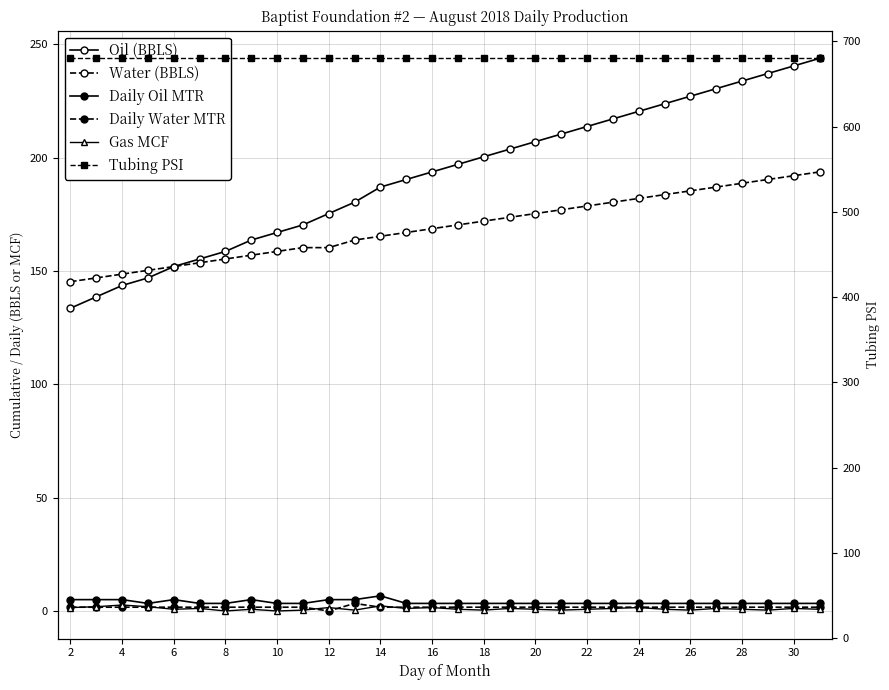

Is the value of Tubing PSI at 22 greater than the value of Gas MCF at 32?

Yes